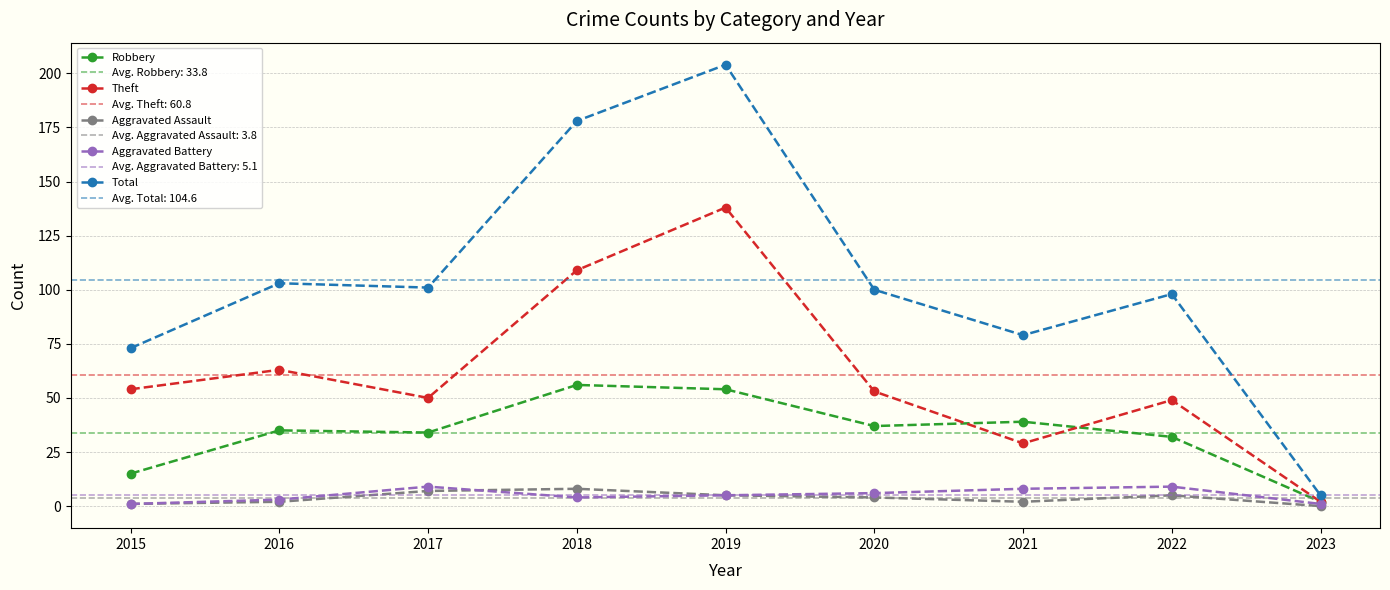

What is the maximum value for Aggravated Battery?

9